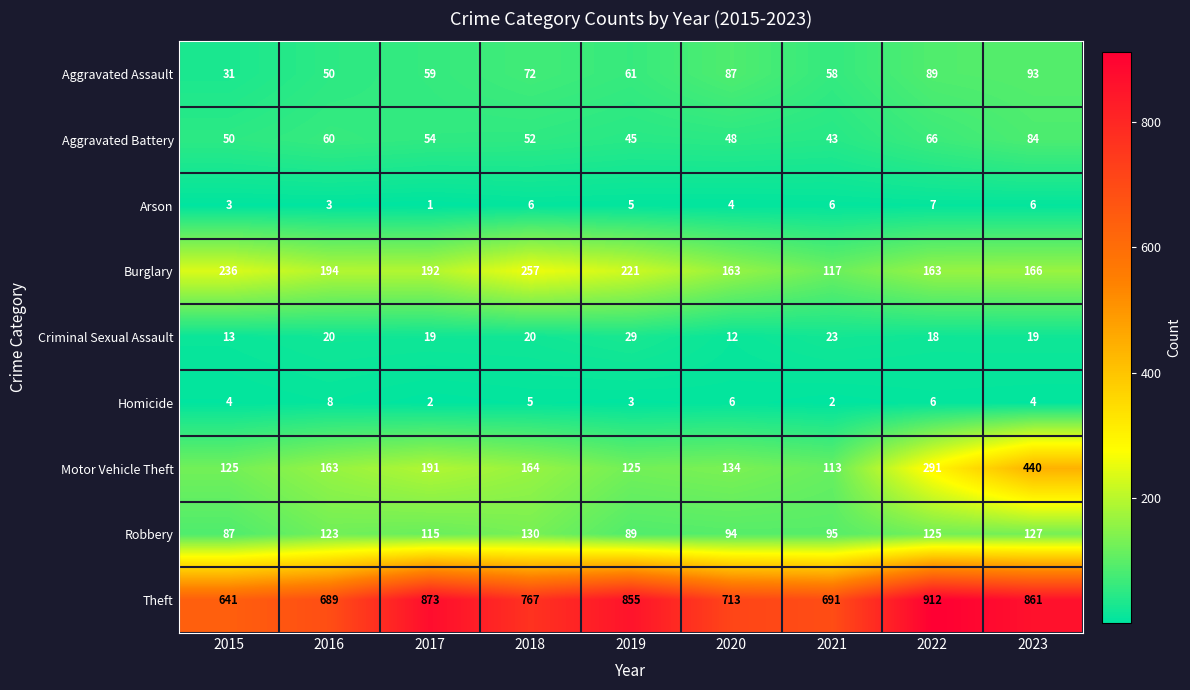

Which series has the largest total across all categories?

Theft